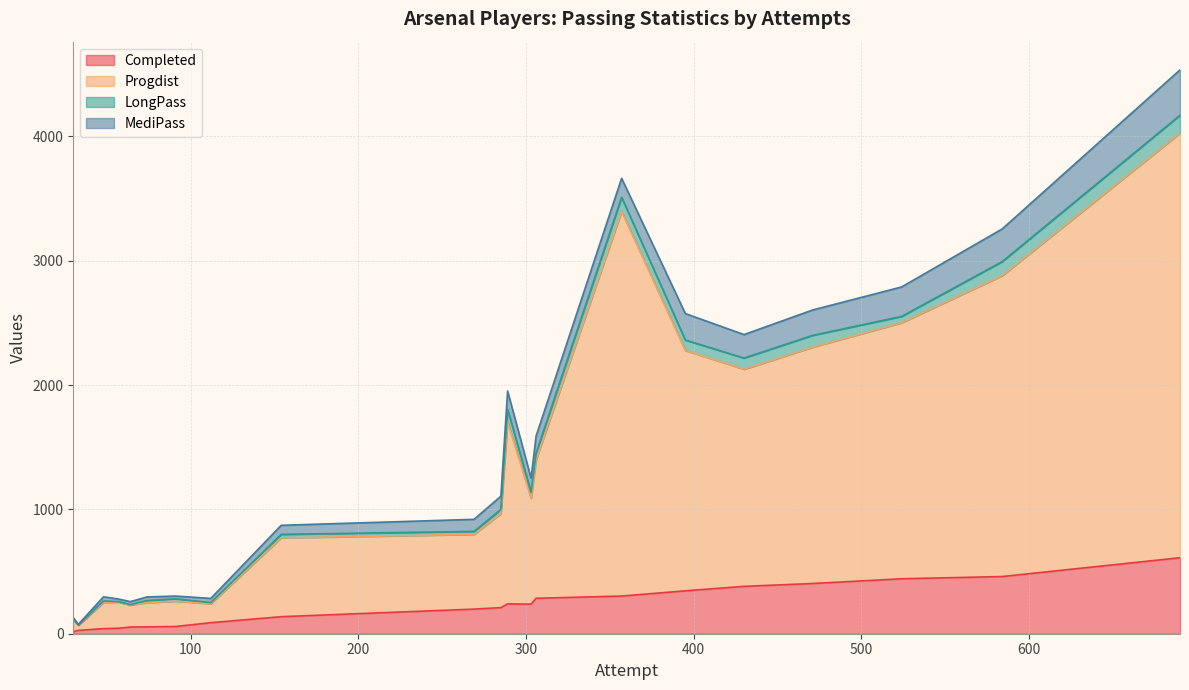

True or false: Completed and MediPass intersect in this chart.

False